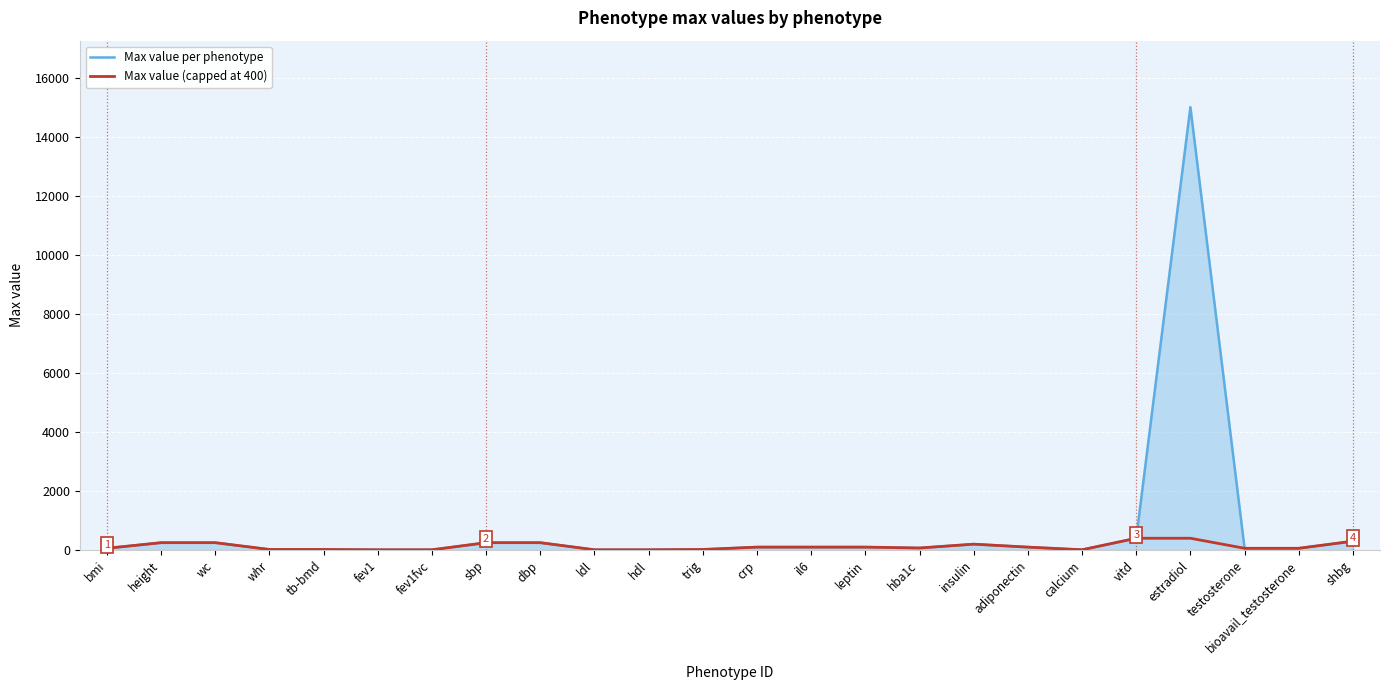

List the series in order of their peak value, highest first.

Max value per phenotype, Max value (capped at 400)